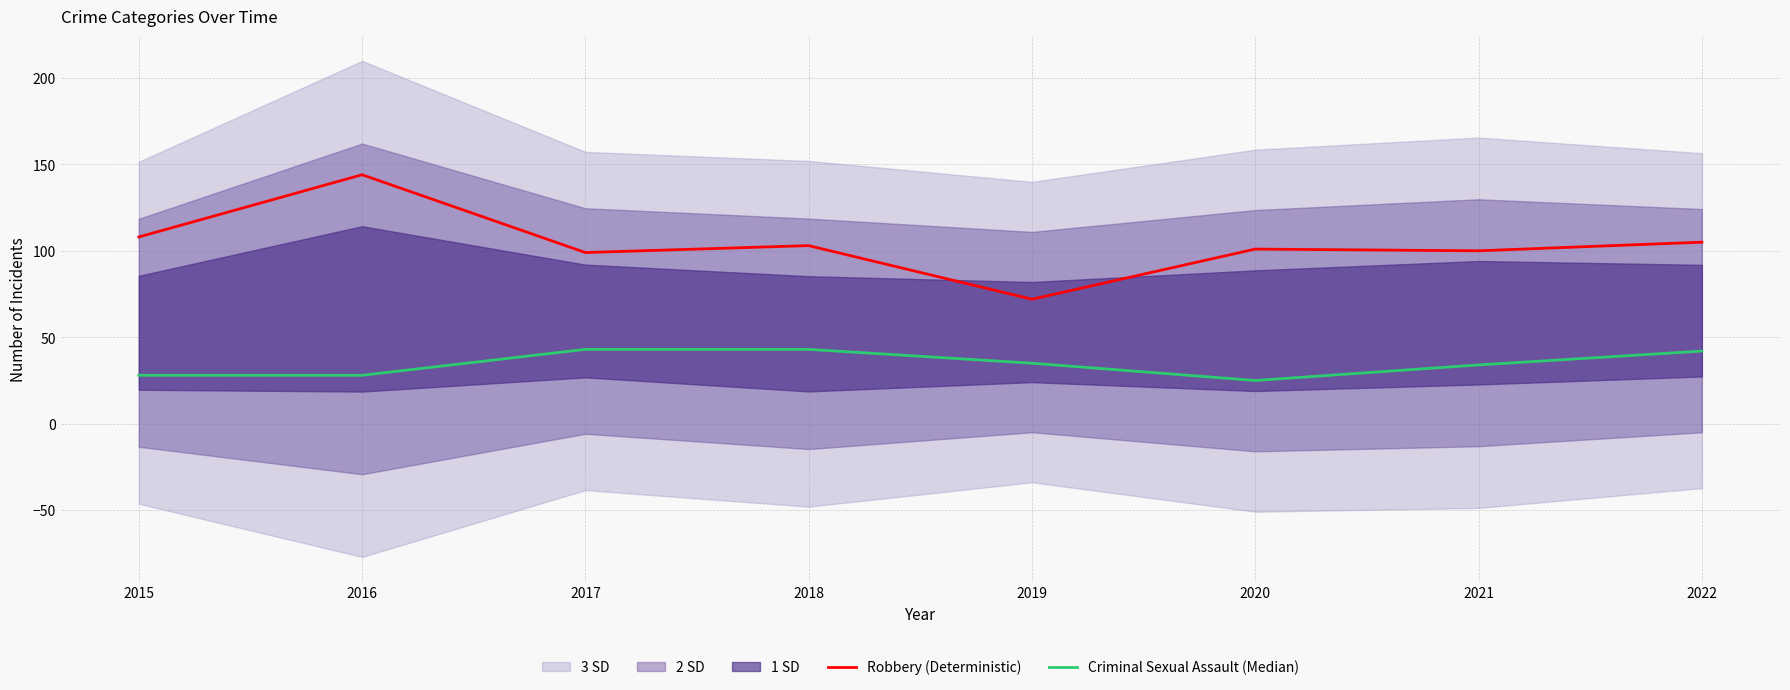

The Criminal Sexual Assault (Median) series shows 43 at 2018. True or false?

True